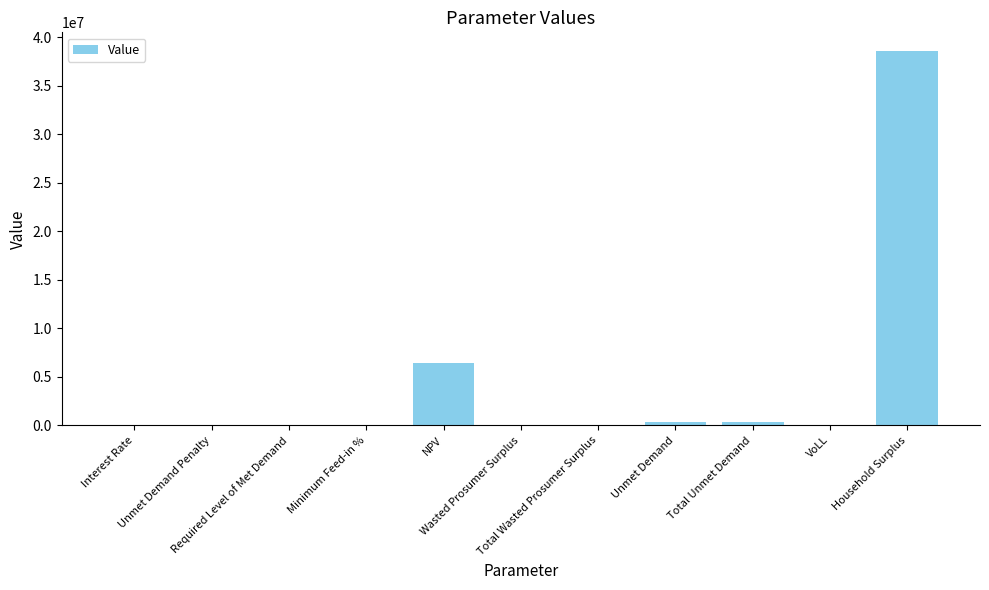

Count the number of data series in this chart.

1